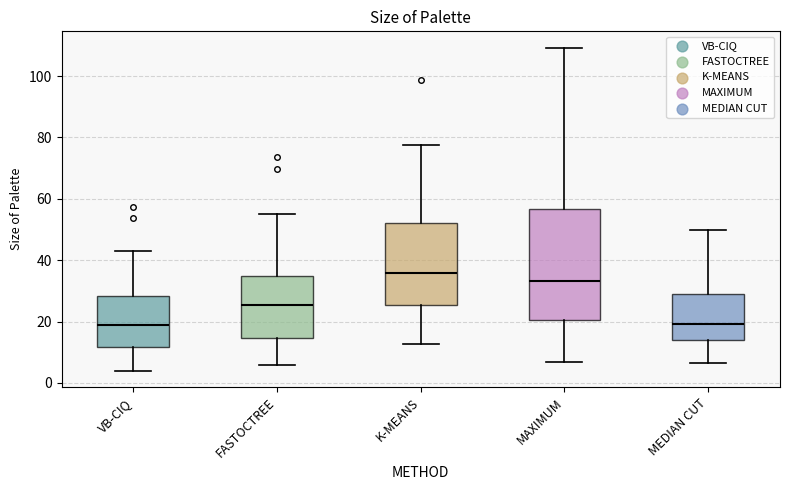

Where is the upper edge of the box for MEDIAN CUT on the y-axis? The values are not printed on the chart, so give them approximately, as read against the axis.

30